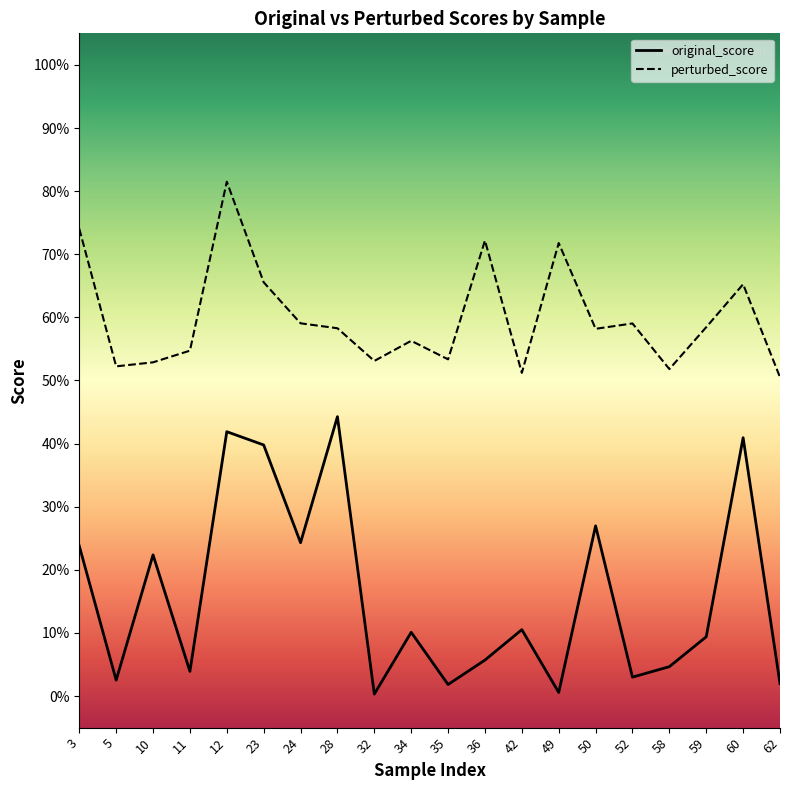

Is it true that perturbed_score equals 0.7 at 10?

False